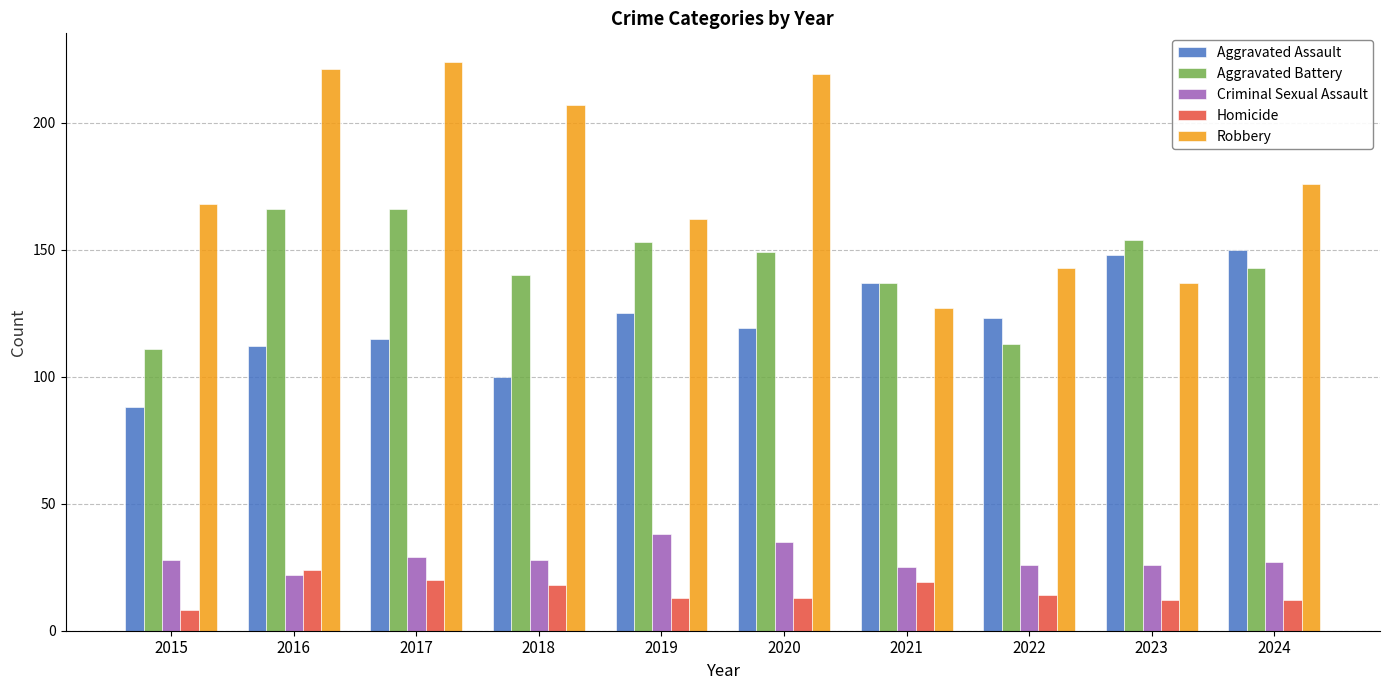

What is the sum of the Homicide values at 2023 and 2022?

26